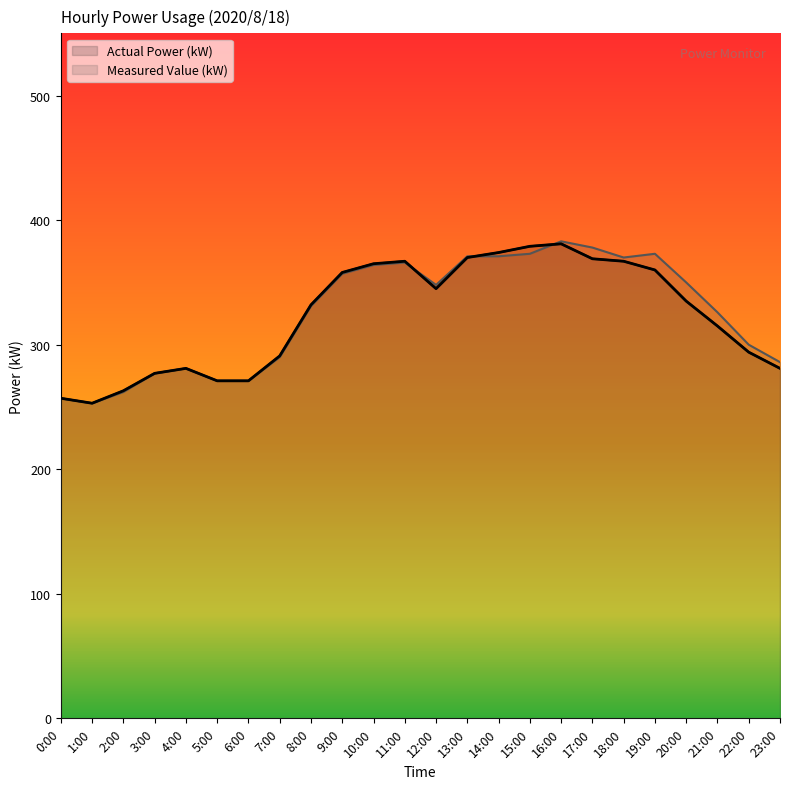

At which label does Measured Value (kW) reach its minimum?

1:00